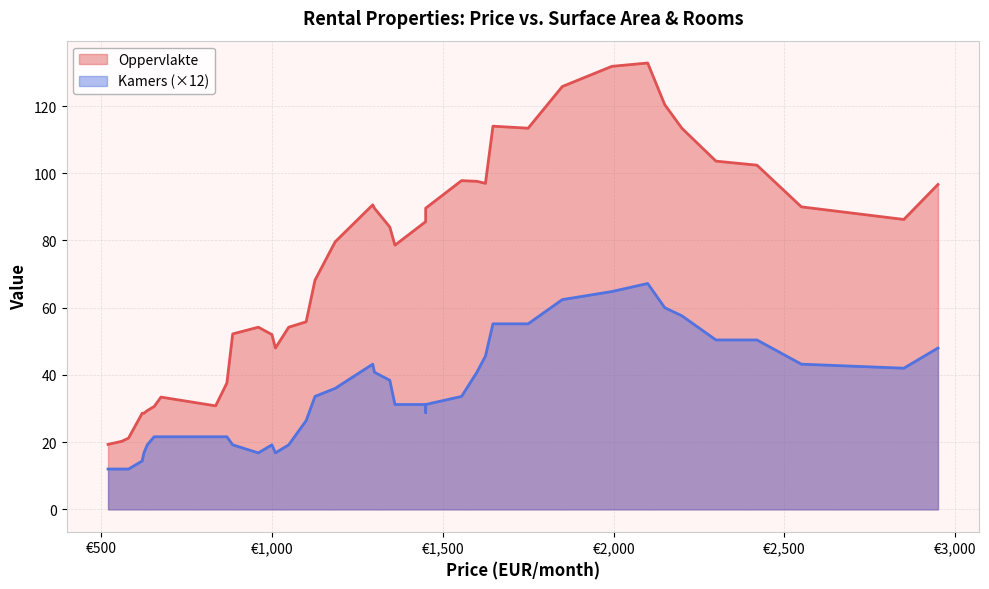

True or false: Oppervlakte has a value of 43 at 27.

False